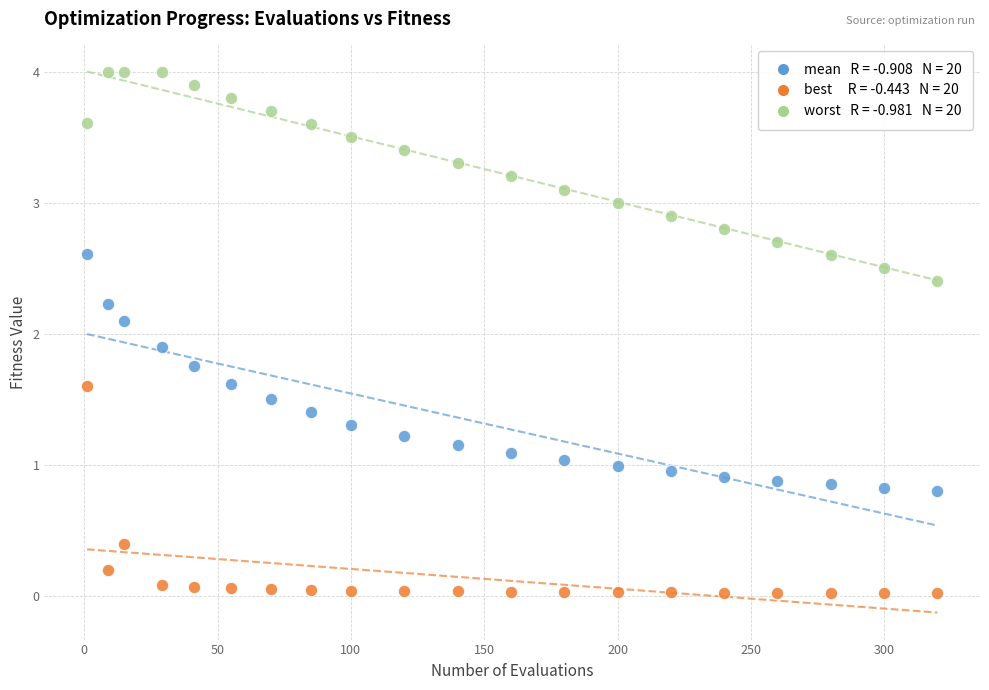

Across all data points, what is the range of Y values (max minus min)?

4.0